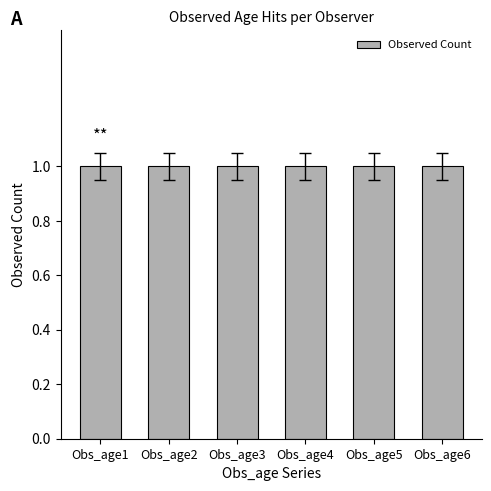

Does the chart contain any negative values?

No